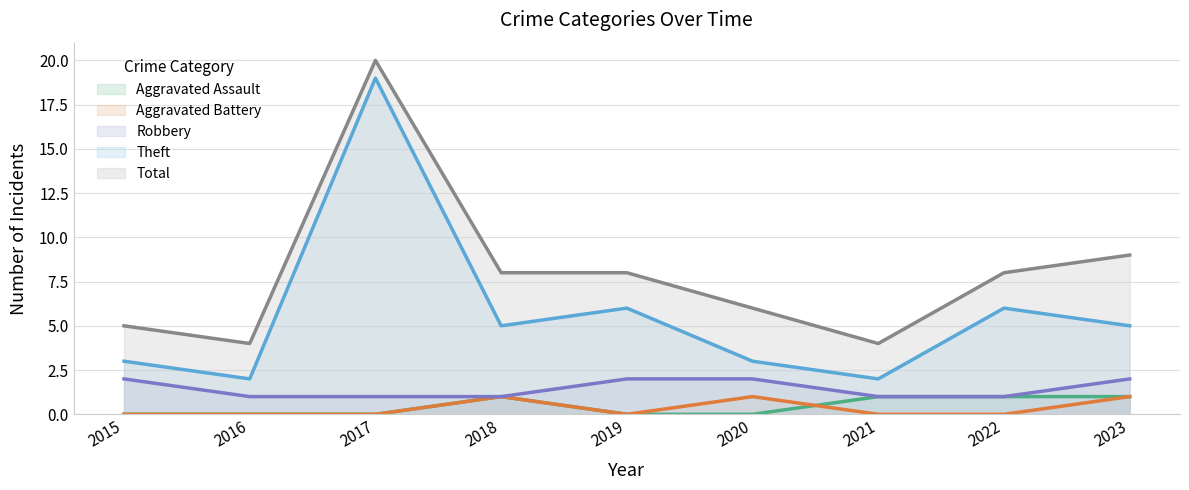

Which series has the largest range (max minus min)?

Theft